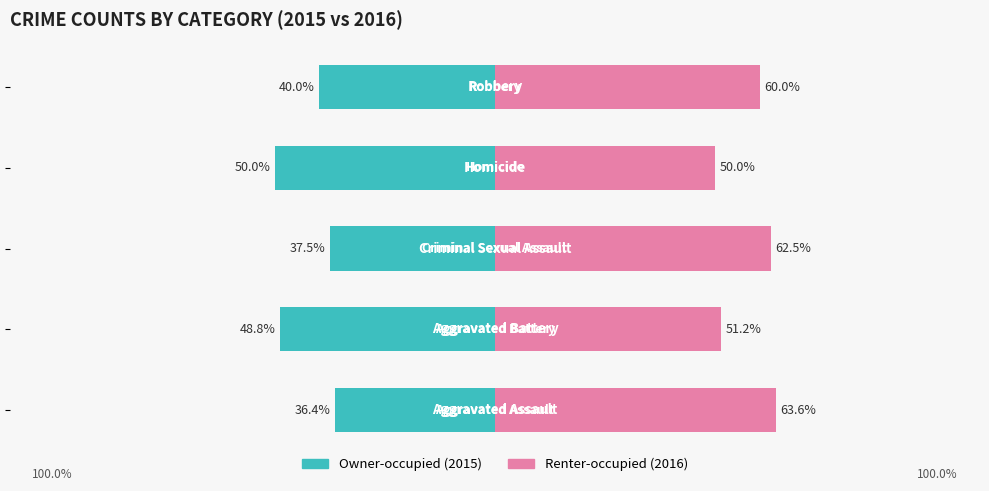

What is the value of the Owner-occupied bar at the 4th from the left?

-50.0